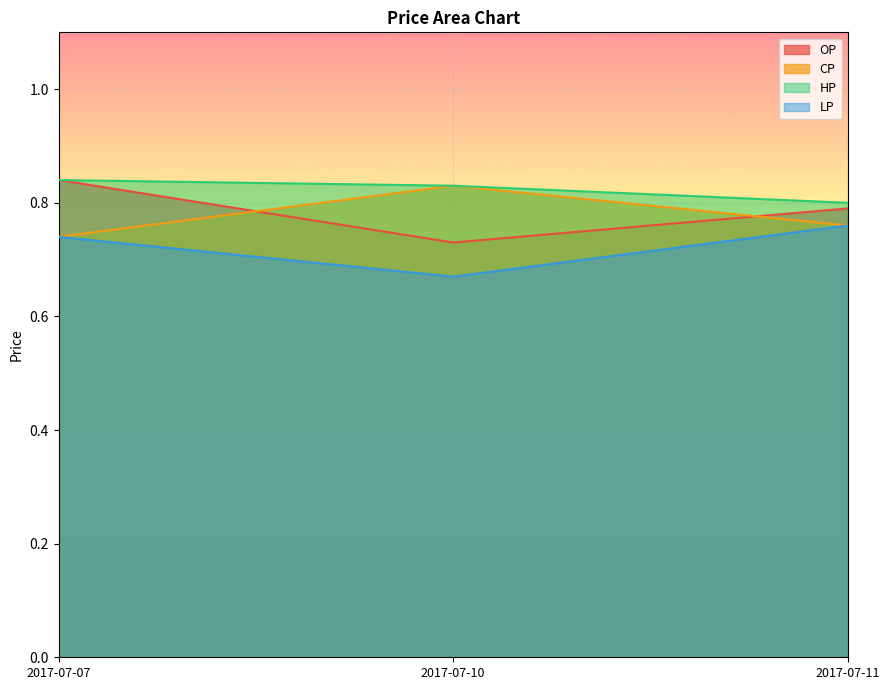

How many categories are shown in the chart?

3